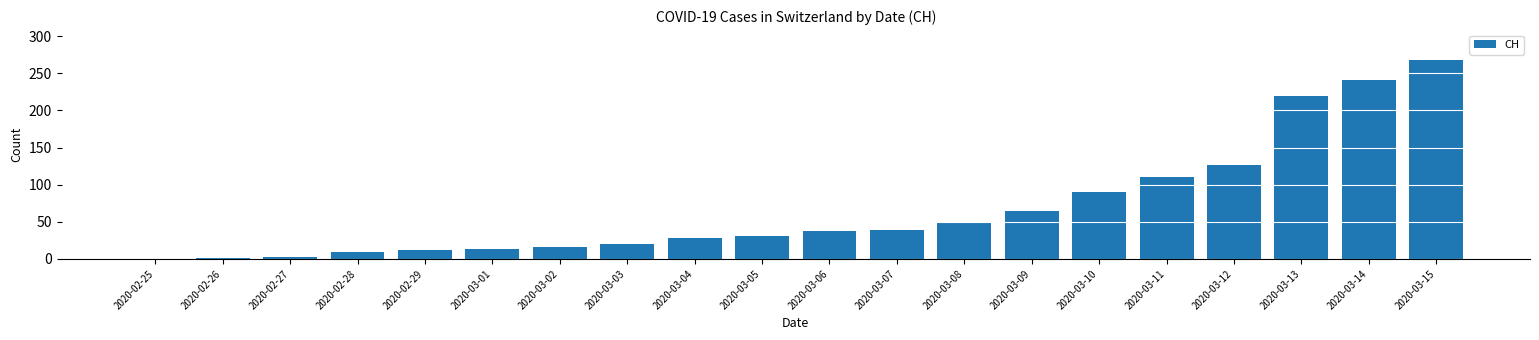

Count the number of data series in this chart.

1